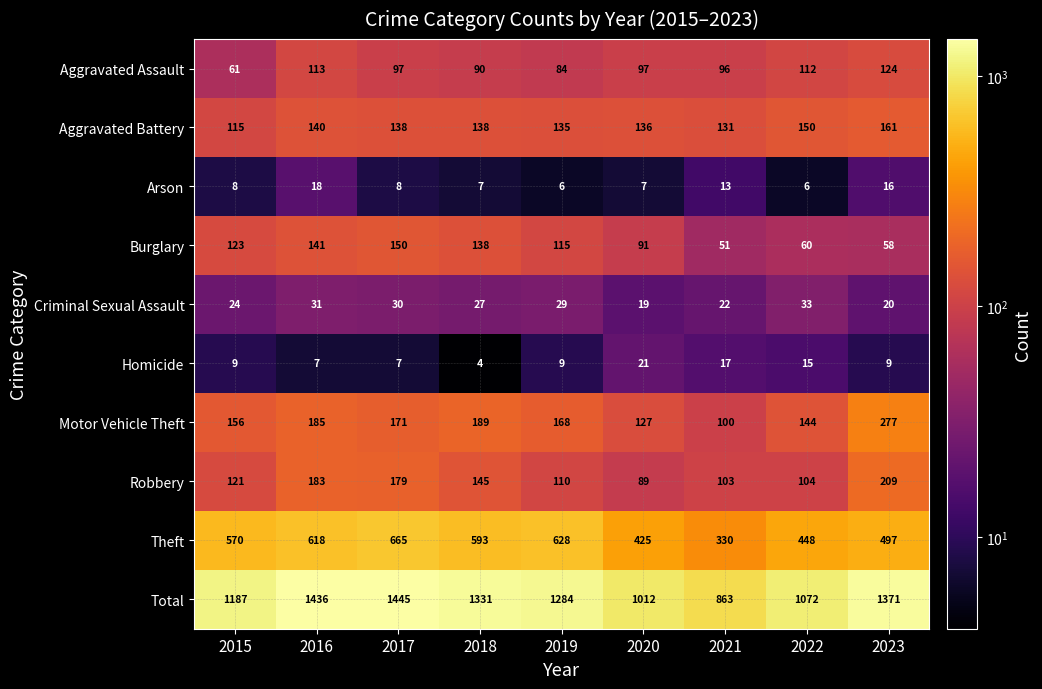

Between 2017 and 2021, which series saw the biggest shift?

Total